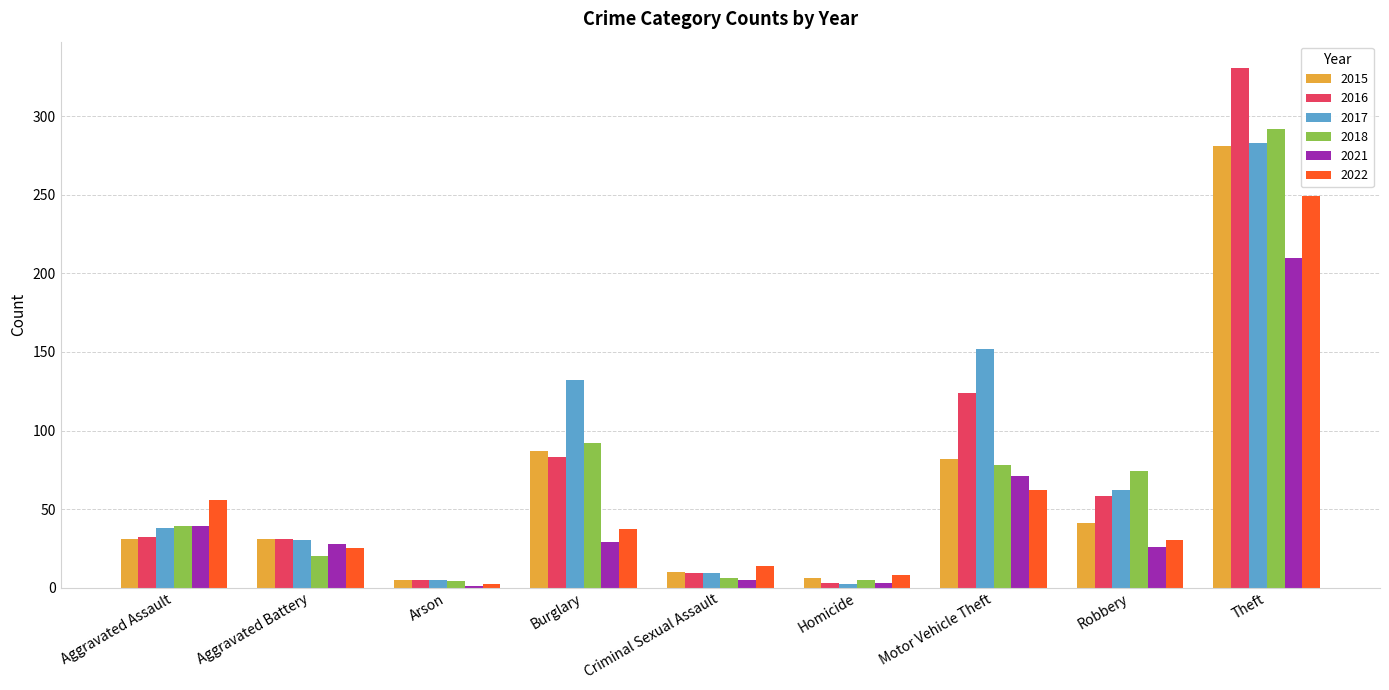

What is the sum of all 2022 values?

483